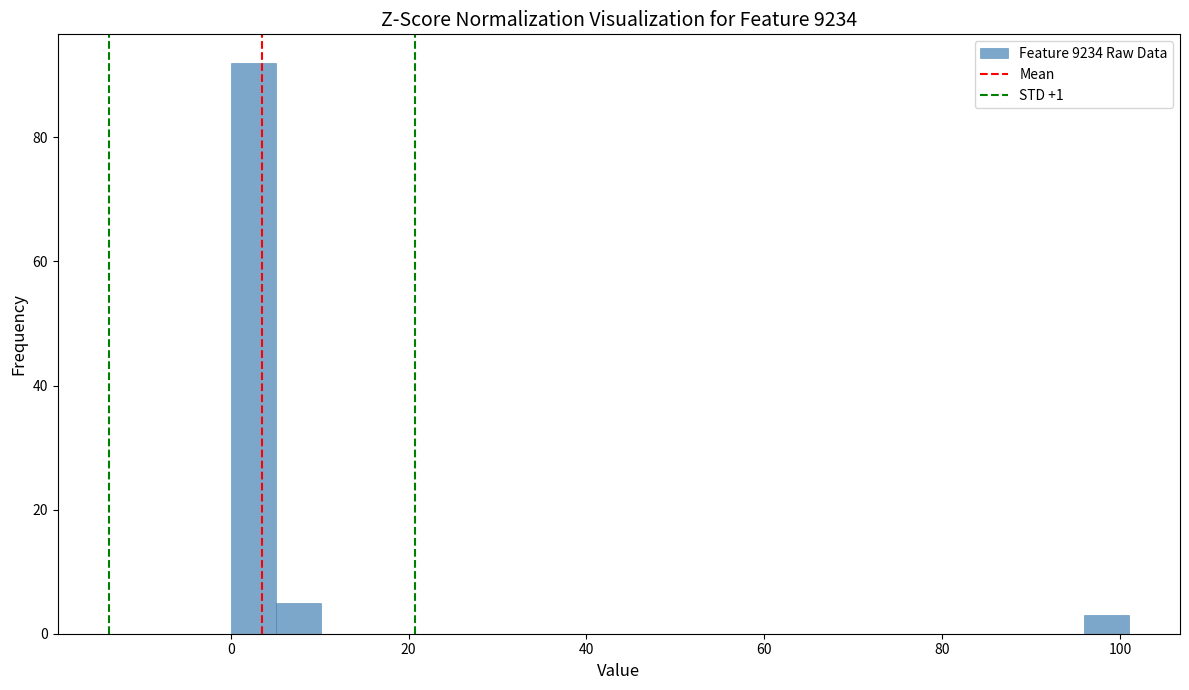

Read against the x-axis, roughly where is the centre of the tallest bar?

2